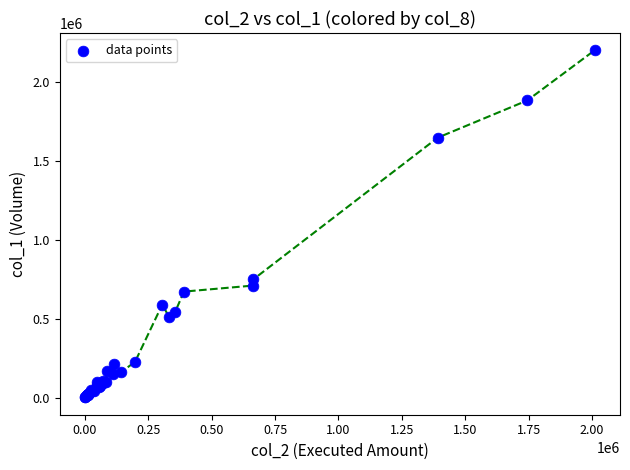

What Y value in the scatter plot is closest to 1102000?

751000